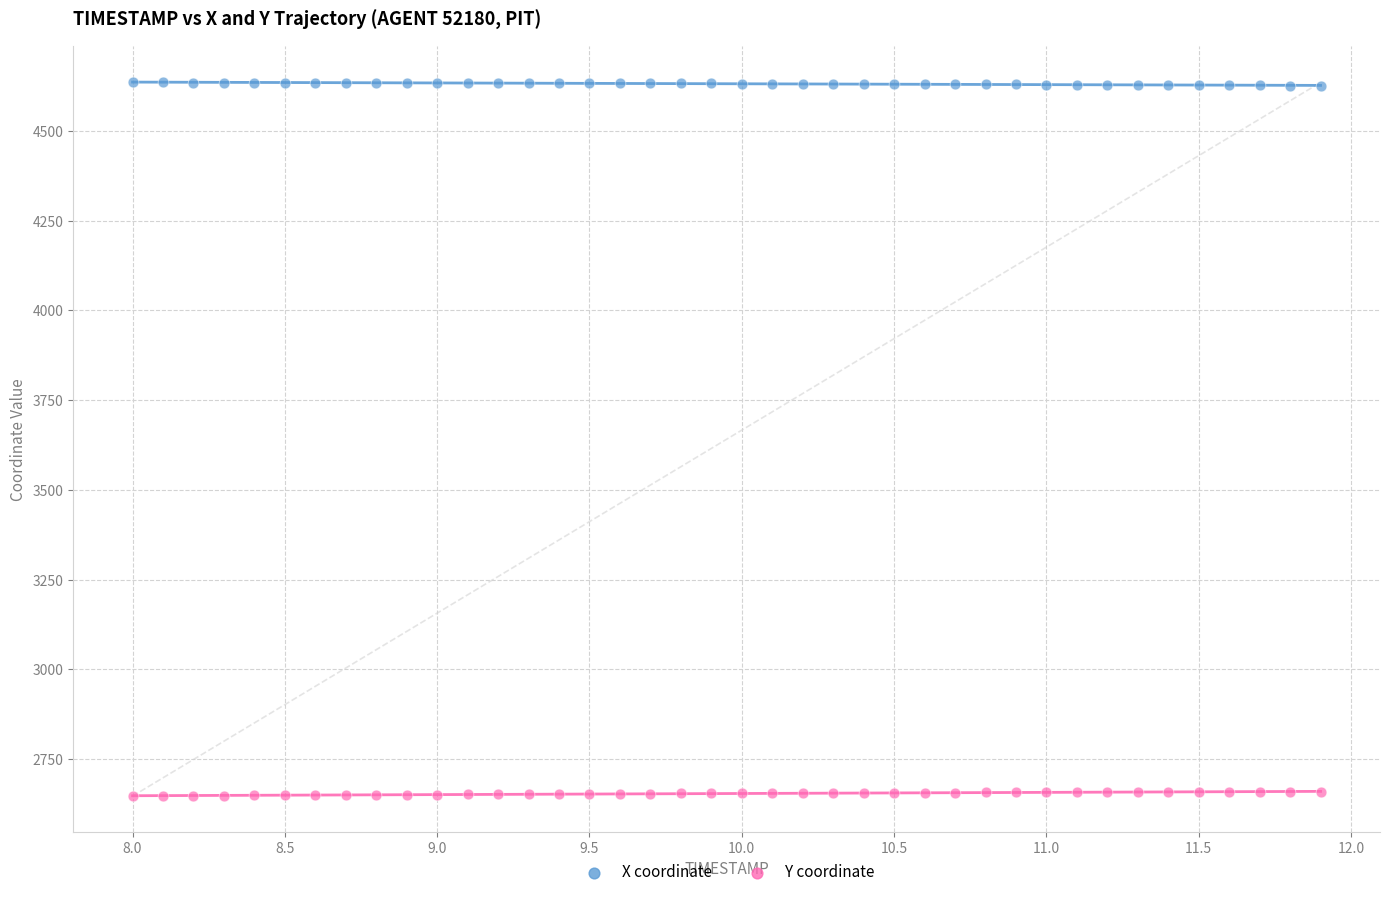

Which series contains the highest Y value?

X coordinate